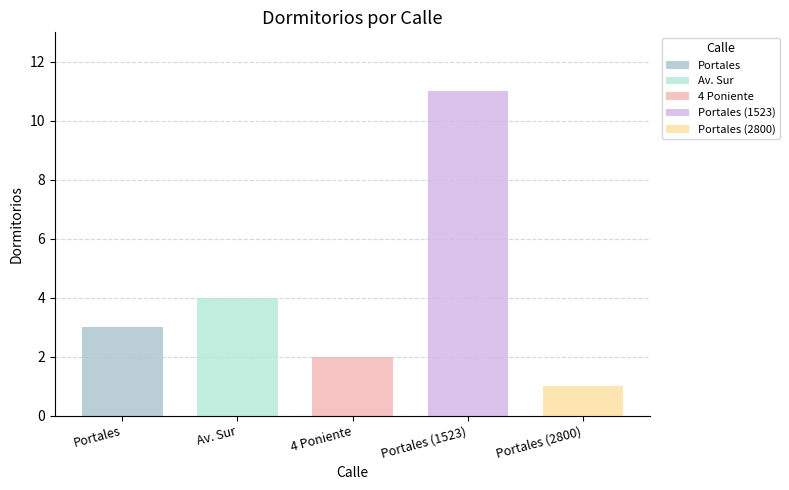

Rank the categories by value from lowest to highest.

Portales (2800), 4 Poniente, Portales, Av. Sur, Portales (1523)